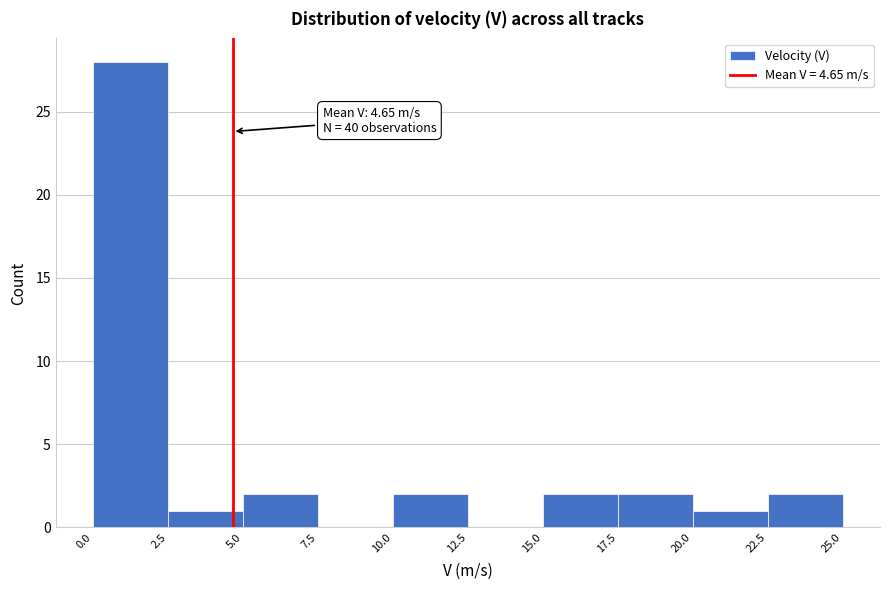

Over which range of the x-axis is the bar tallest?

0.0 to 2.5